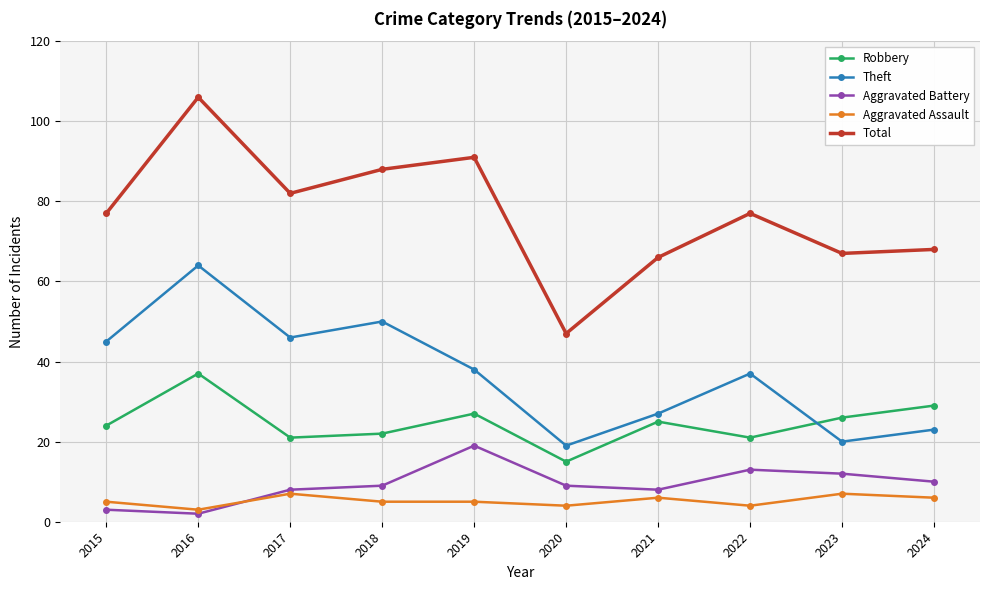

What are all the series names shown in the legend?

Robbery, Theft, Aggravated Battery, Aggravated Assault, Total